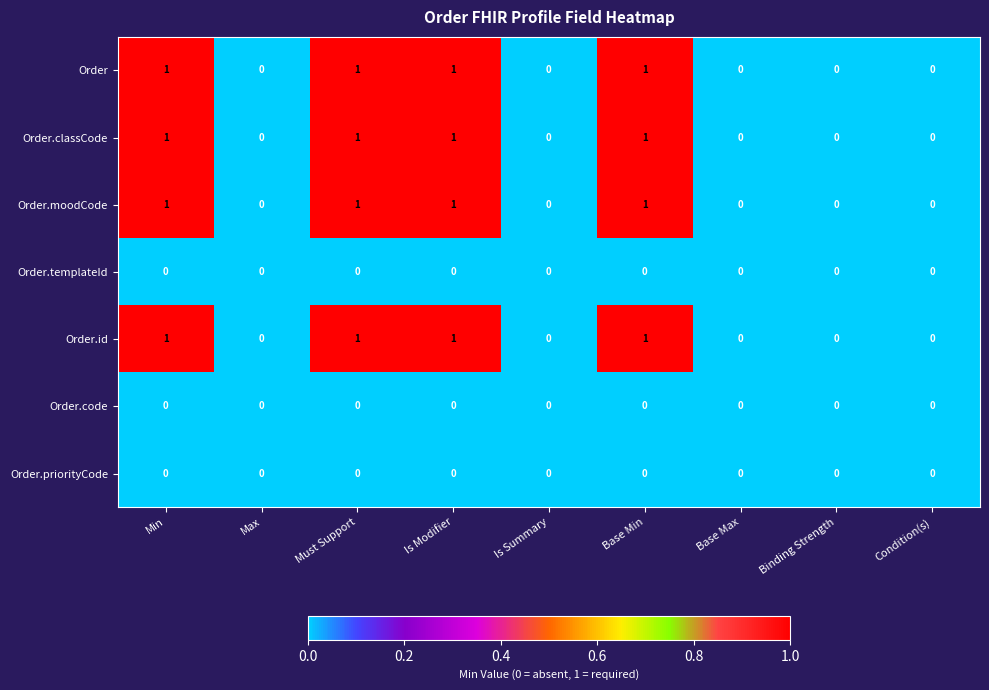

True or false: Order.moodCode has a value of 0 at Binding Strength.

True